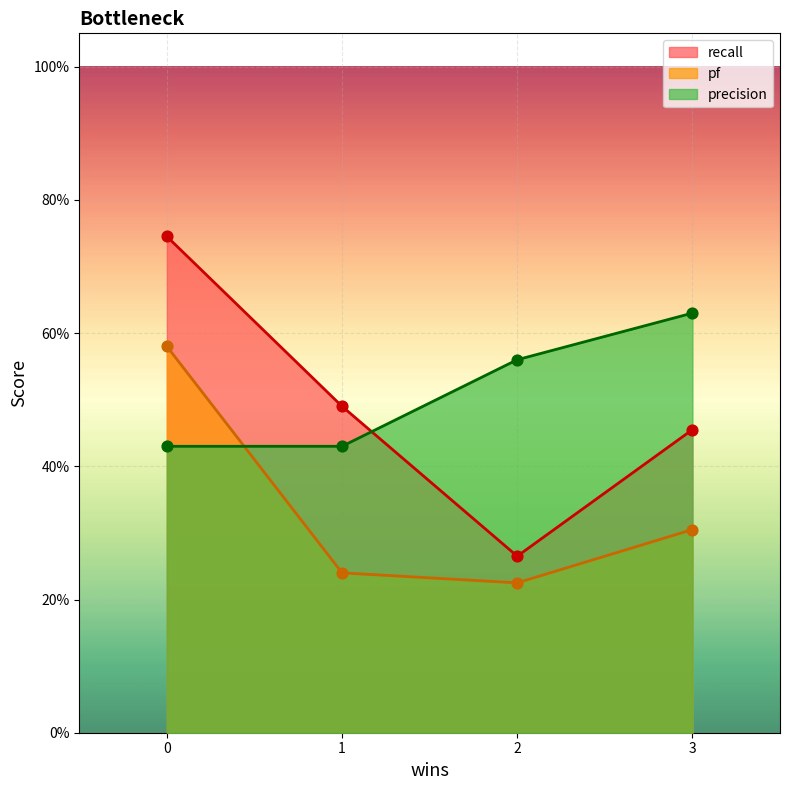

Which series has the widest spread of Y values?

recall